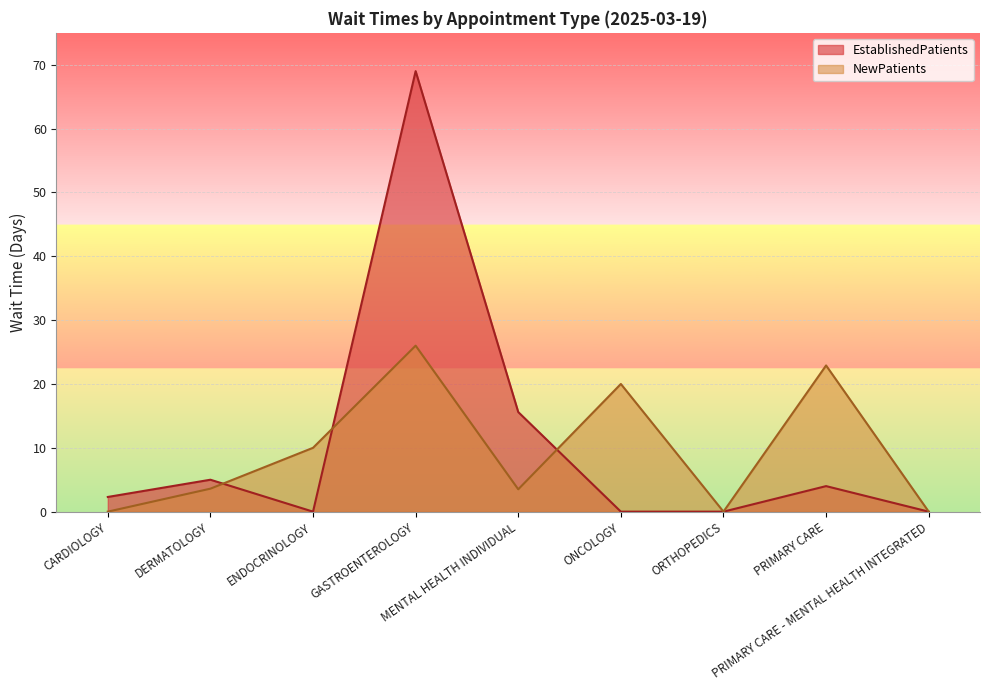

At how many categories does at least one series exceed 47?

1